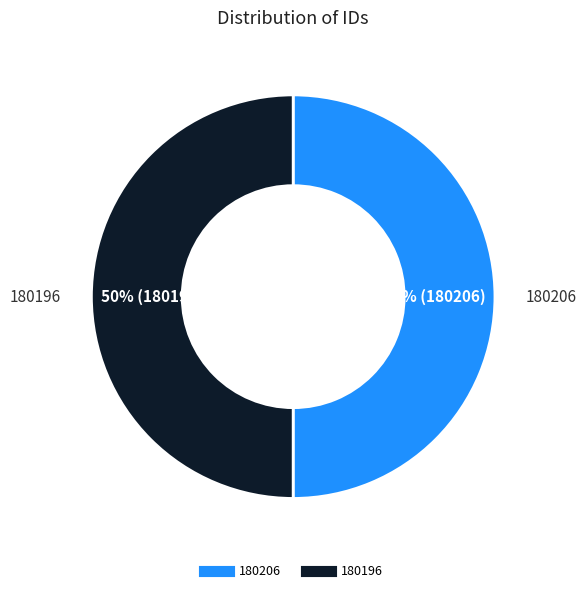

What is the ratio of the value at 180206 to the value at 180196?

1.0